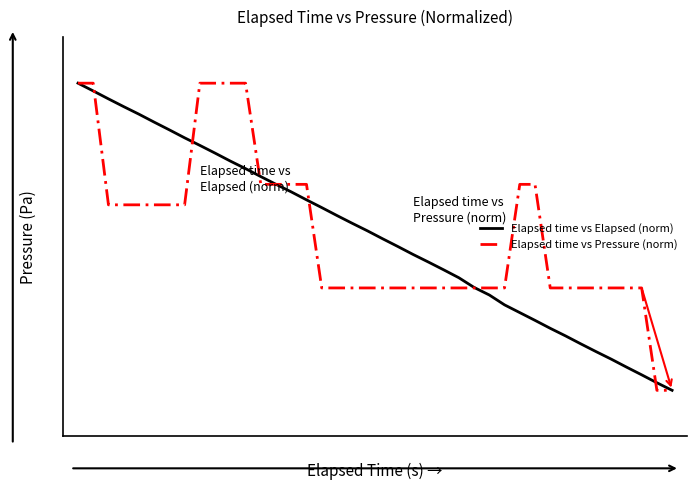

Which series has the largest range (max minus min)?

Elapsed time vs Pressure (norm)